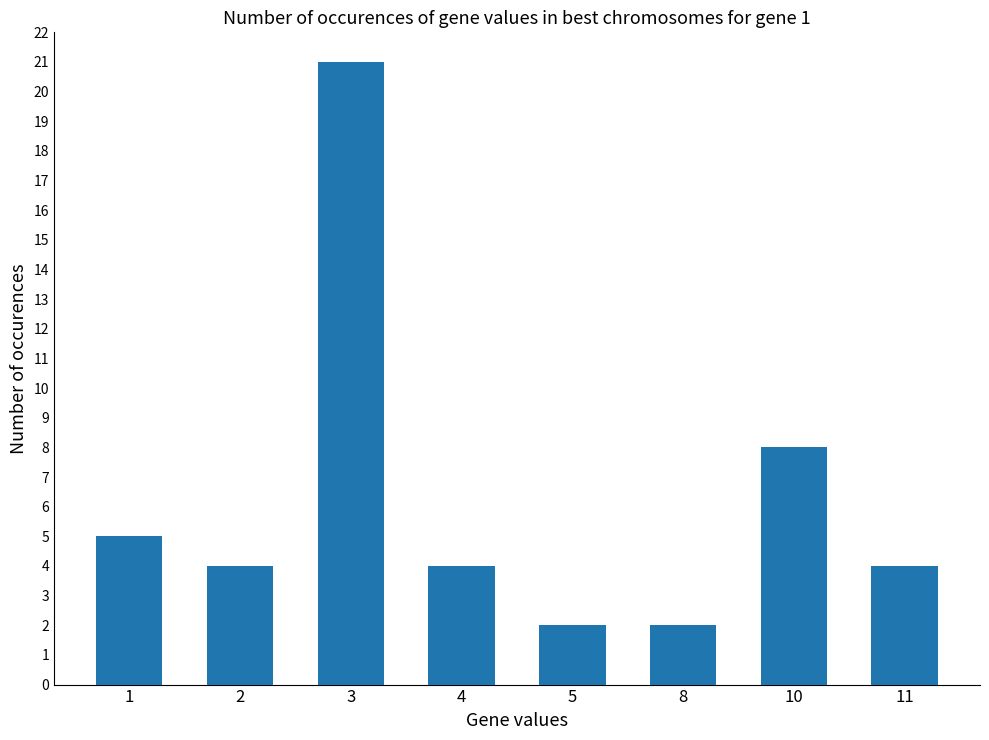

Reading left to right, extract all data points from this chart.

1=5	2=4	3=21	4=4	5=2	8=2	10=8	11=4